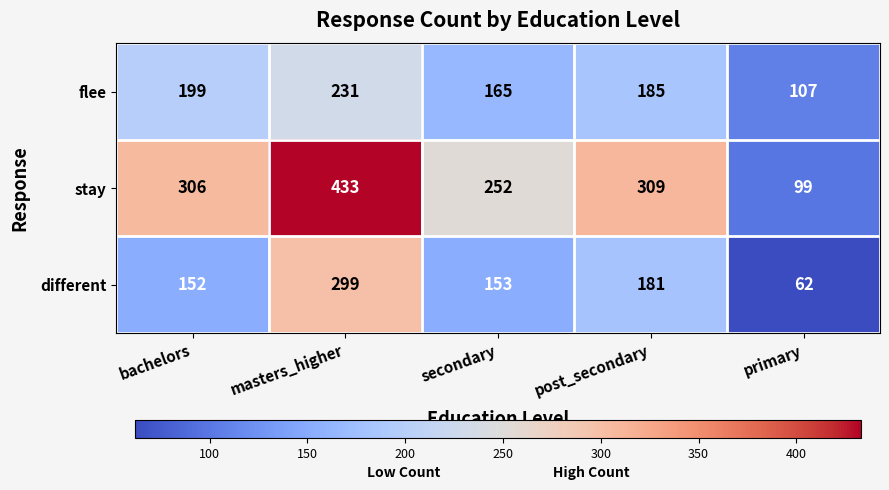

What is the spread (max minus min) of values at post_secondary?

128